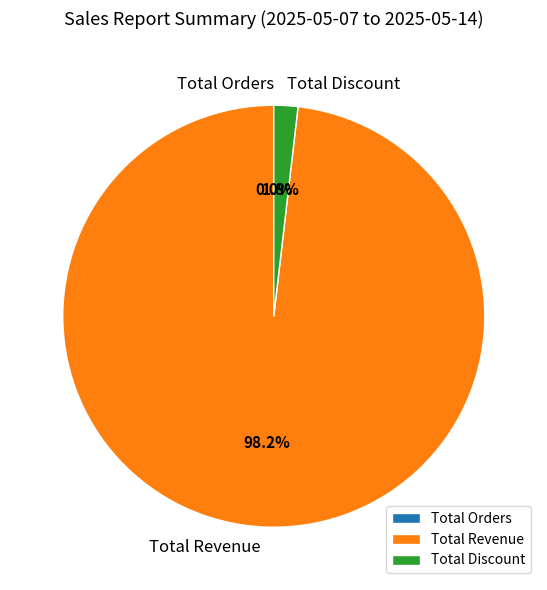

Does Total Discount represent more than half of the total?

No